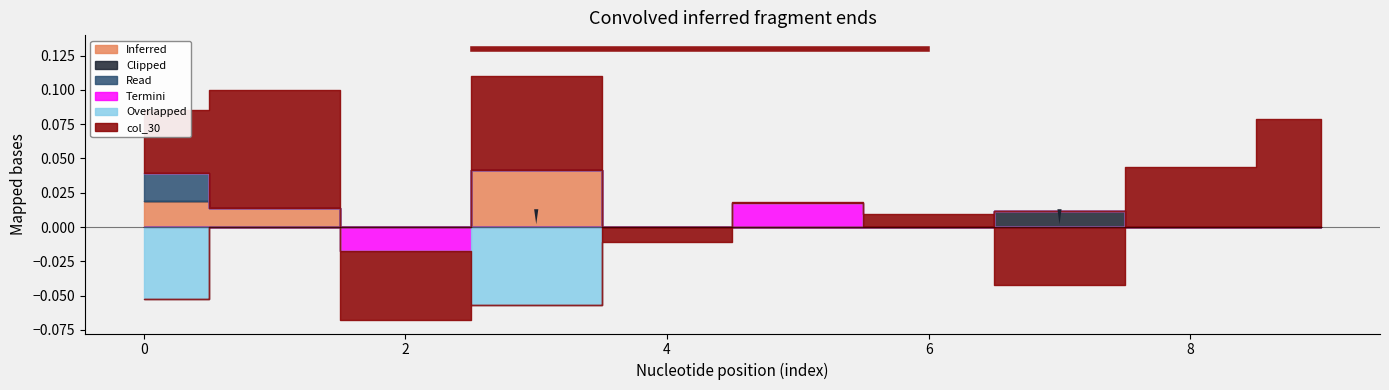

Which series ends up on top after the final intersection of col_11_vals and col_30_vals?

col_30_vals